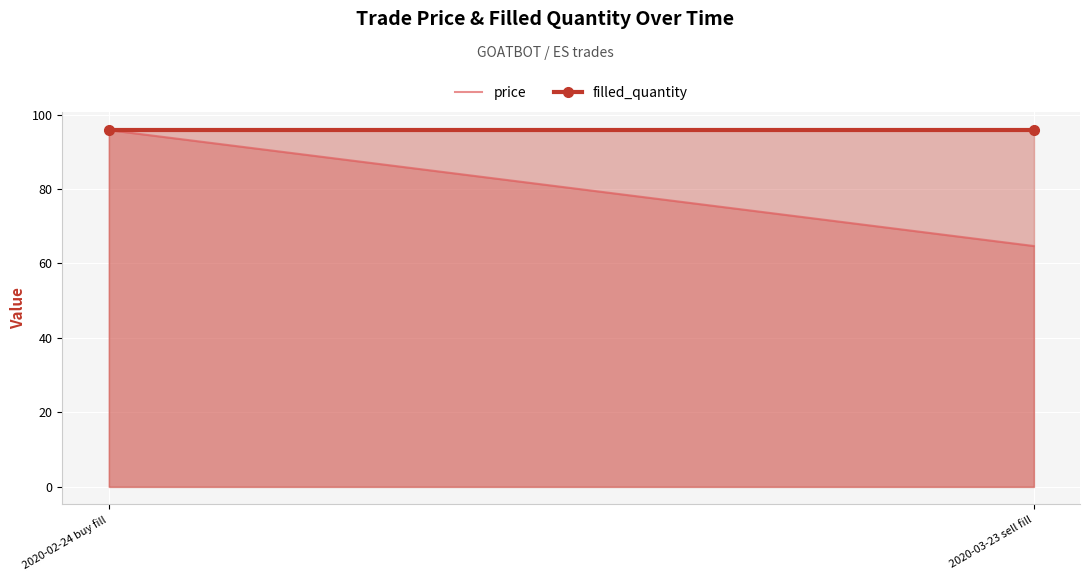

What is the average value of the filled_quantity series?

95.9